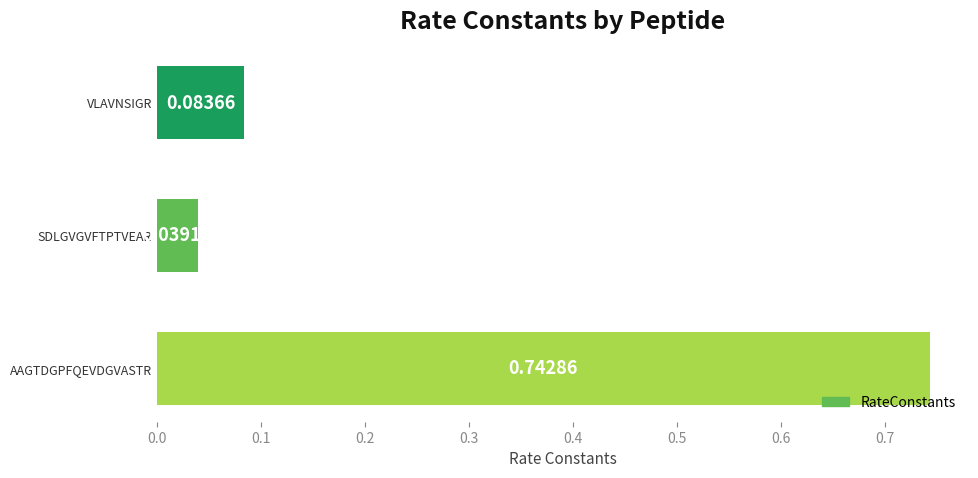

What is the label of the 3rd bar from the bottom?

VLAVNSIGR